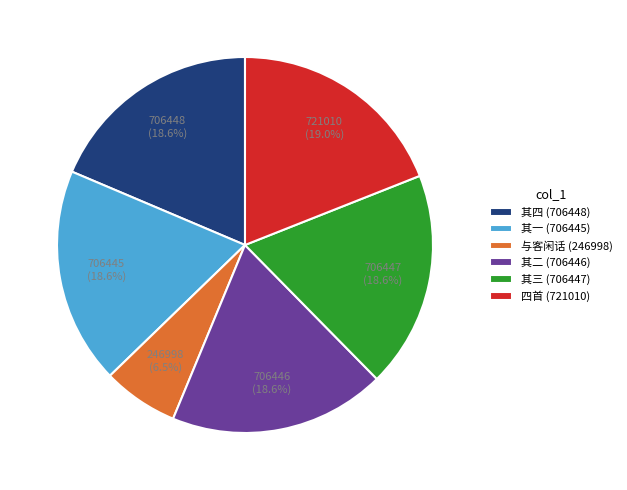

What is the smallest slice in the pie chart?

与客闲话 (246998)